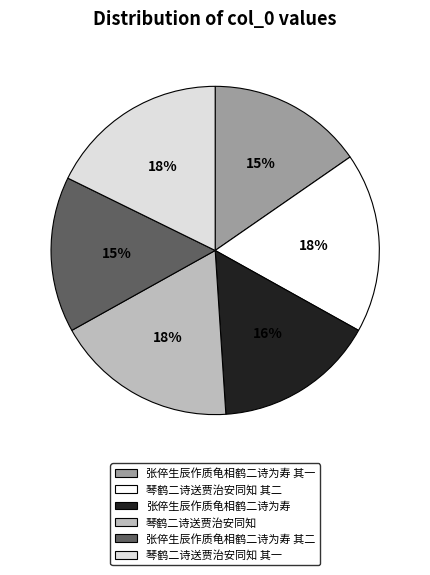

To the nearest percent, what is the difference between the largest and smallest slice percentages?

3%